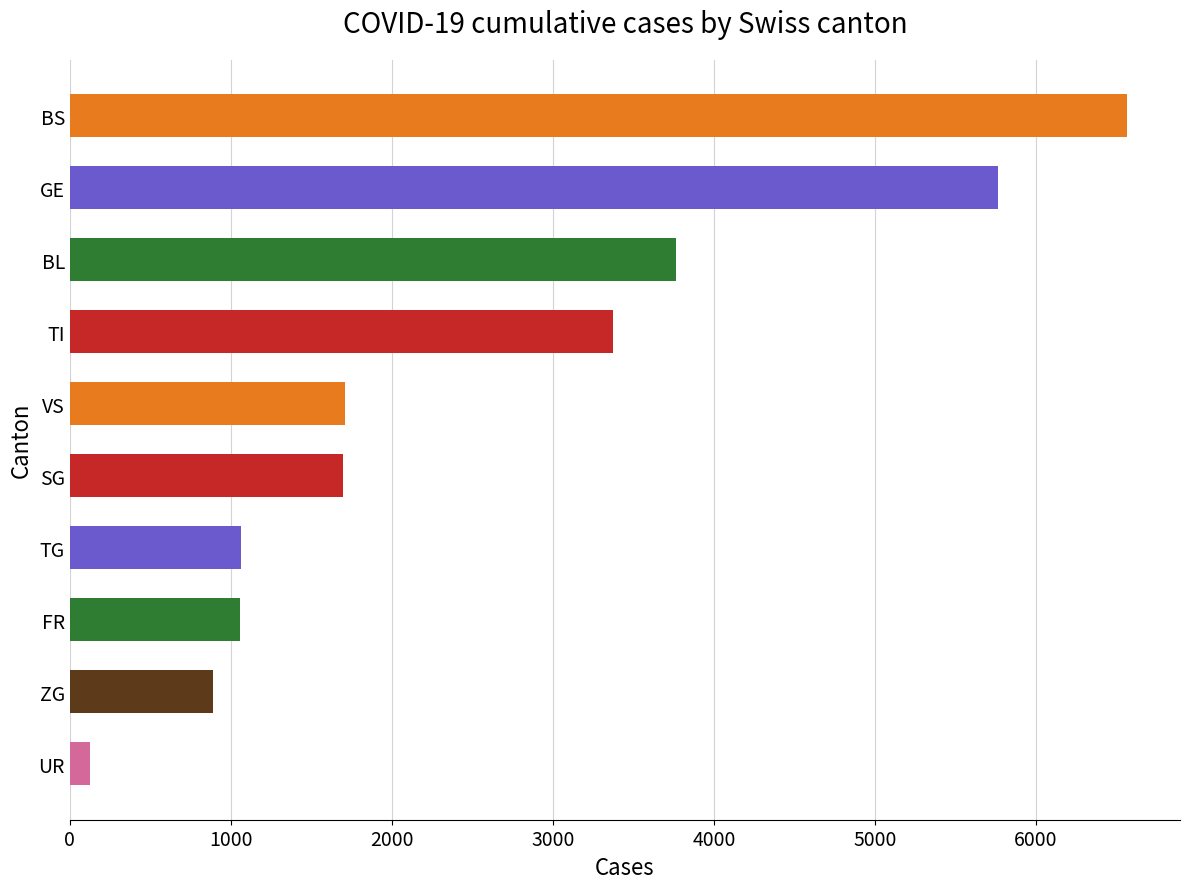

The value at BL is 5410. True or false?

False